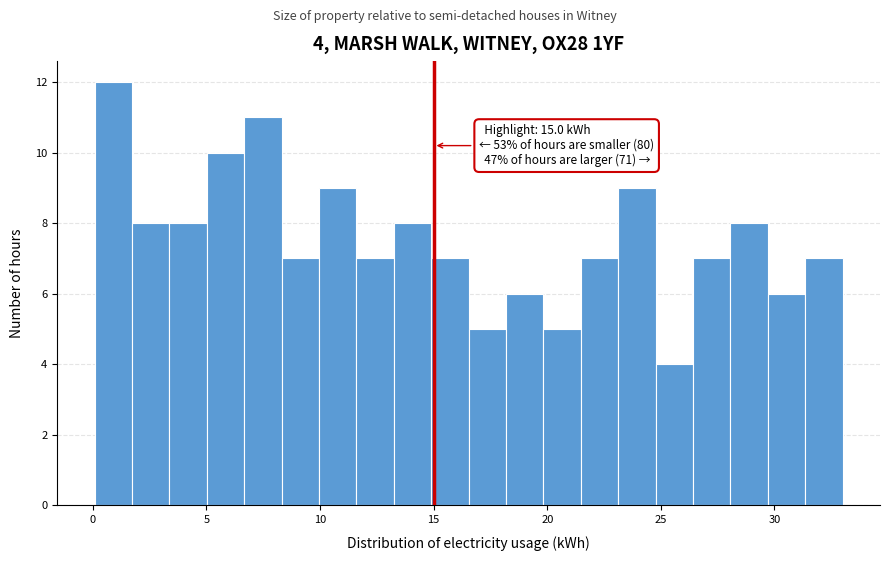

Read against the x-axis, roughly where is the centre of the tallest bar?

1.0